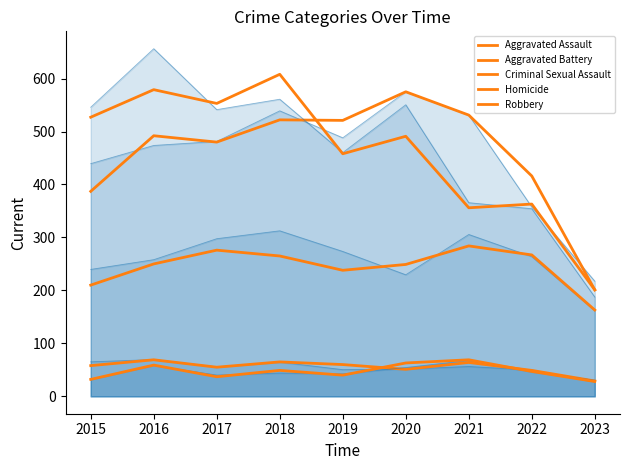

Between 2015 and 2023, which series saw the biggest shift?

Robbery